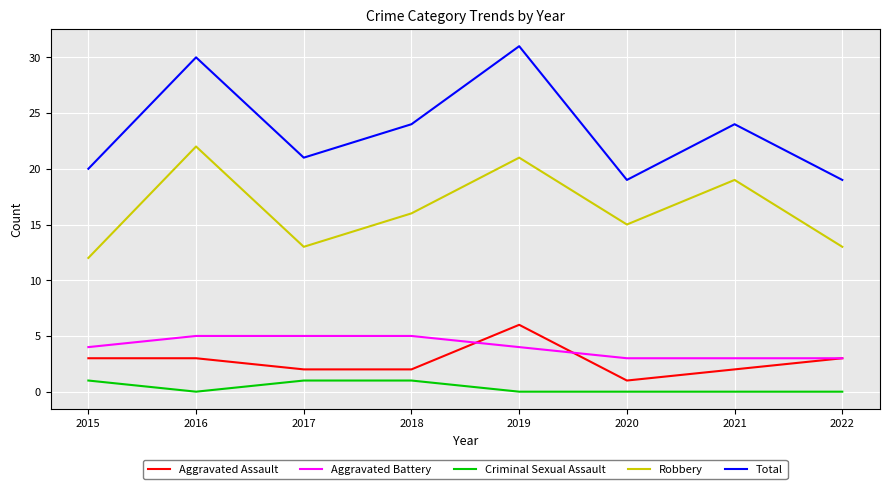

Which series changed the most between 2016 and 2022?

Total